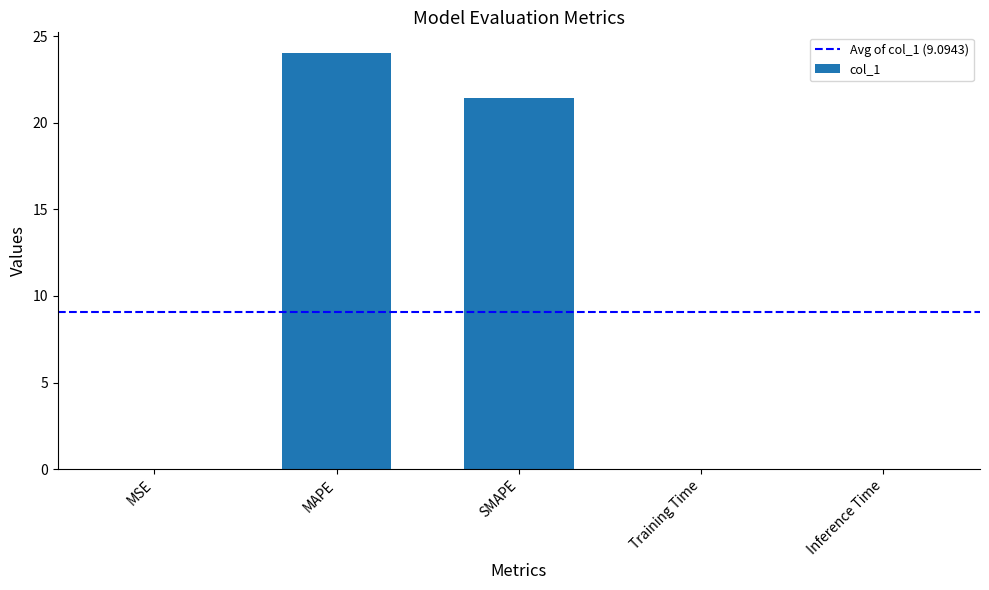

True or false: the data shows 32.6 at SMAPE.

False